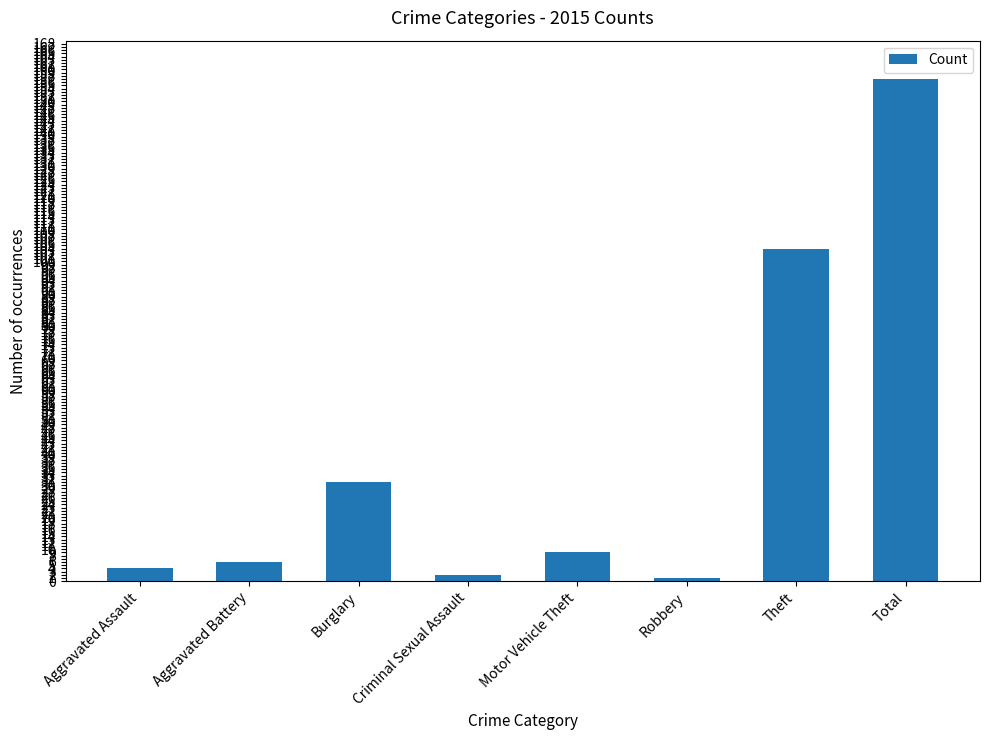

Read the value at Motor Vehicle Theft, to the nearest 5.

10